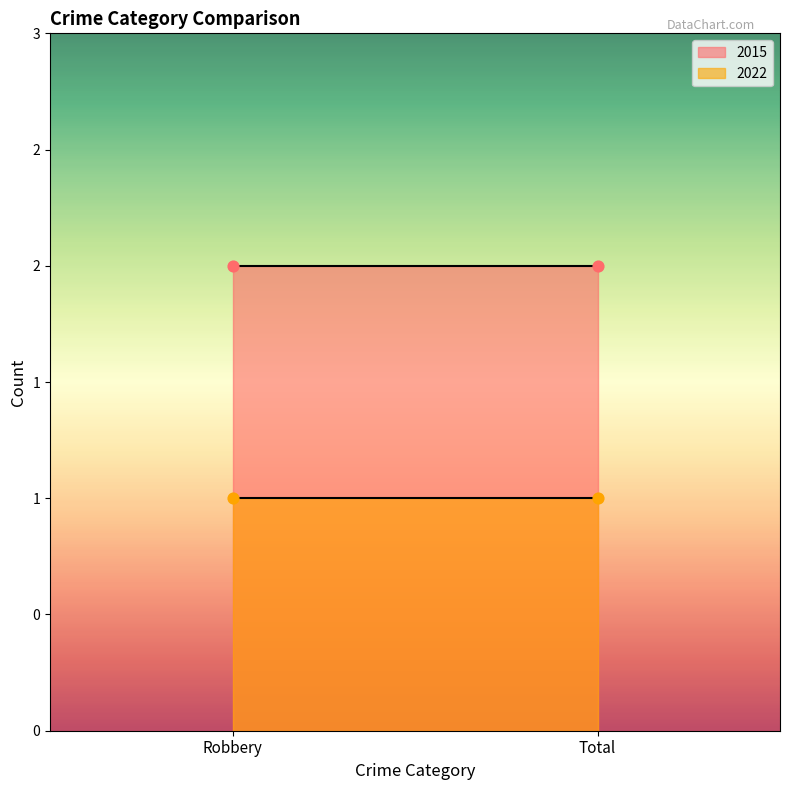

Which series reaches the minimum Y coordinate?

2022